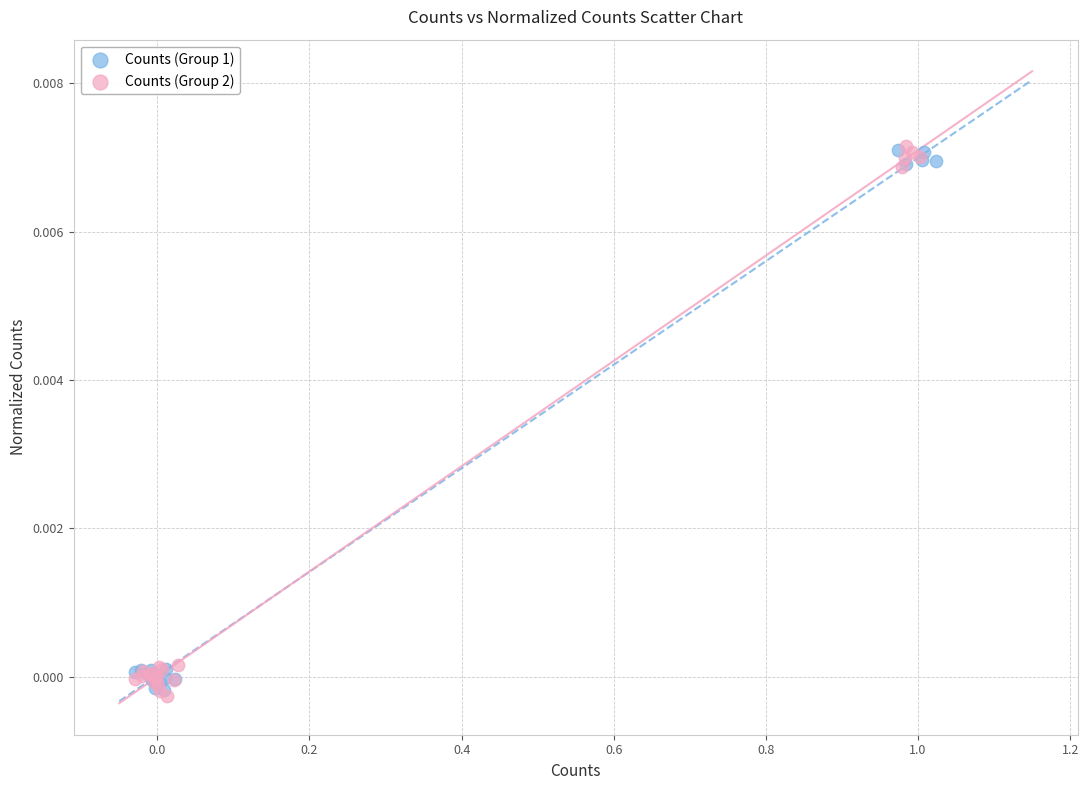

What are all the series names shown in the legend?

Counts (Group 1), Counts (Group 2)